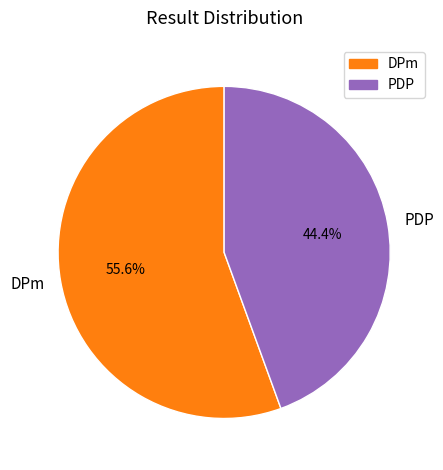

Does PDP account for over 50% of the chart?

No